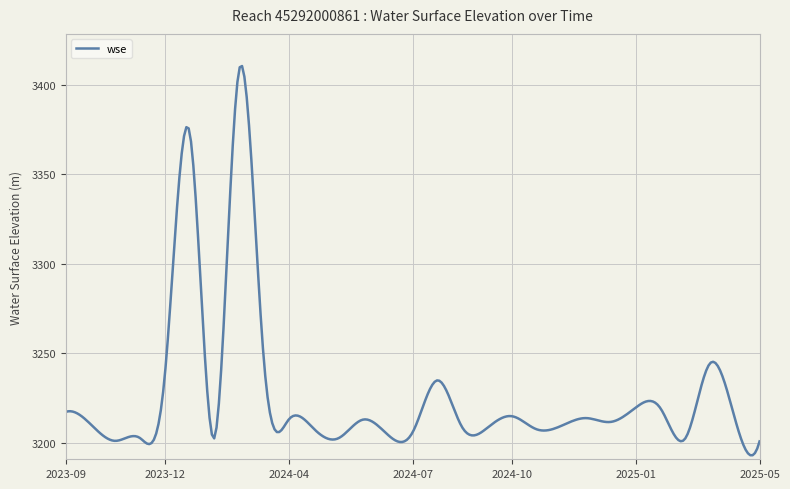

What is the greatest value displayed?

3410.5